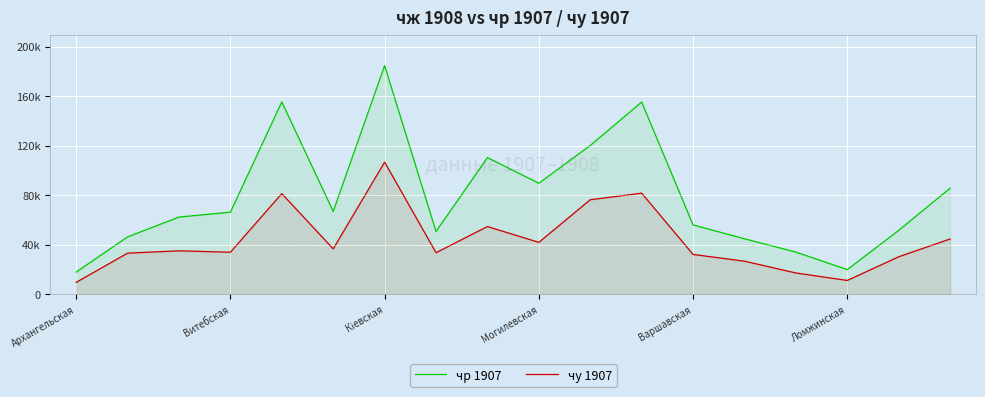

Which series has the largest total across all categories?

чр 1907